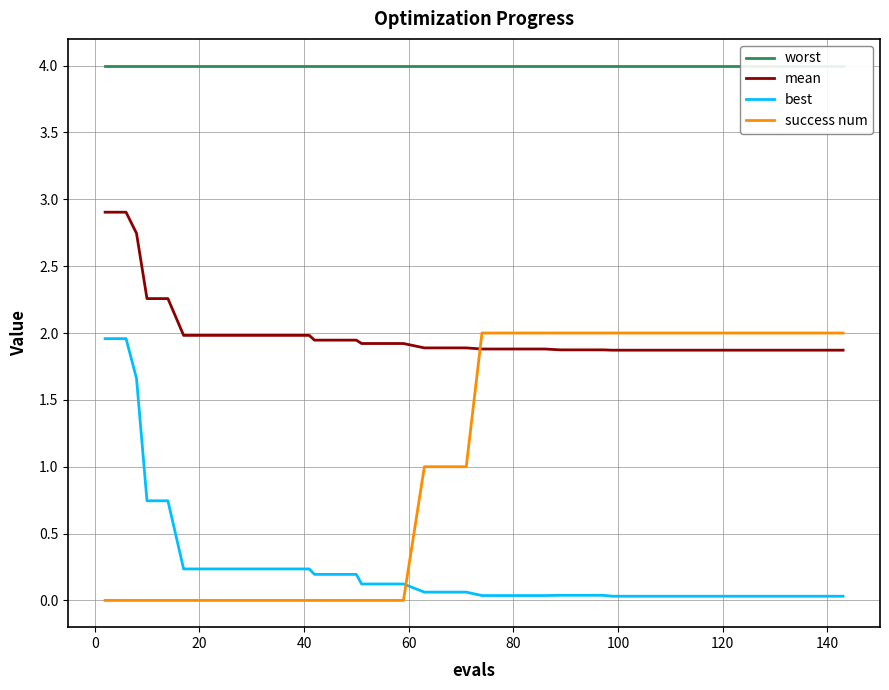

Which series has the widest spread of values?

success num